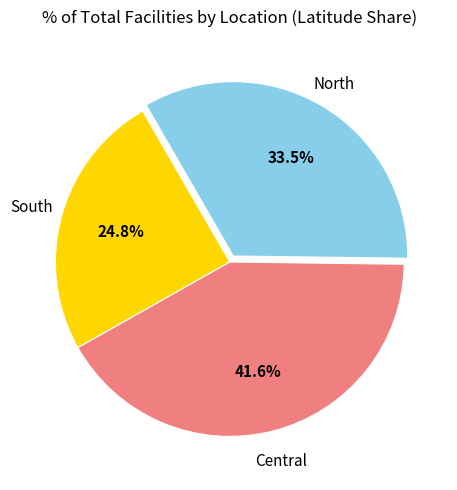

Is there a majority slice in this chart?

No